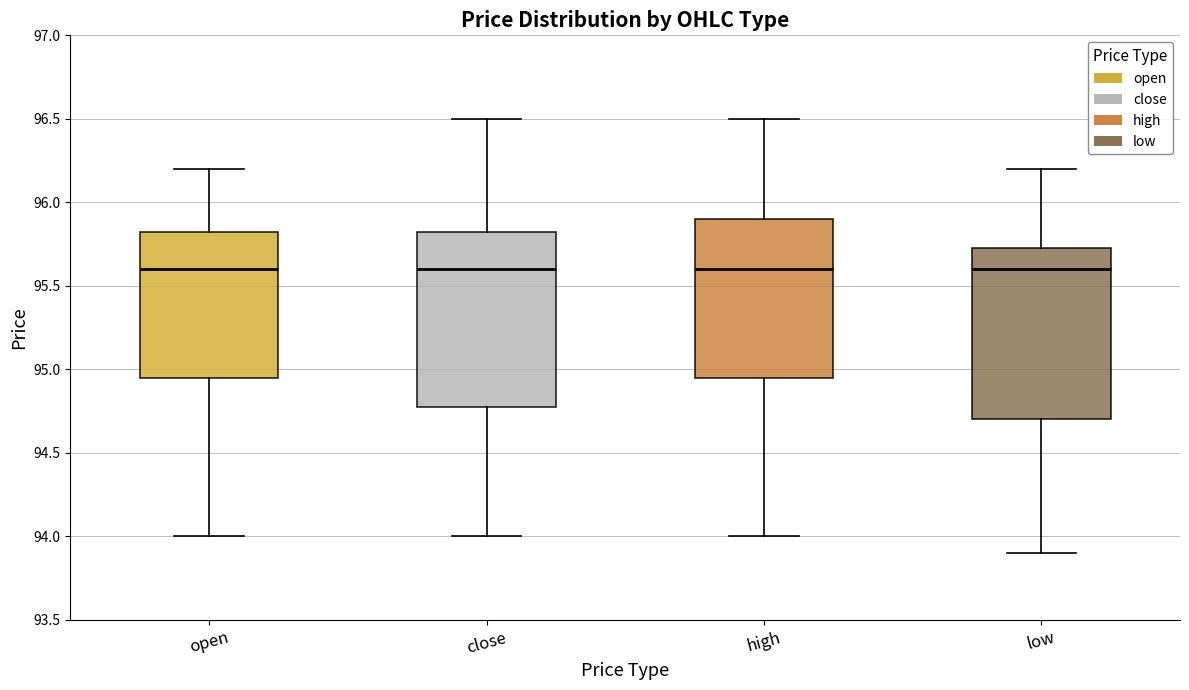

Reading left to right, transcribe this box plot: for each box, give where its median line is, the range the box spans, and where its two whiskers end, as read against the y-axis. The values are not printed on the chart, so give them approximately, as read against the axis.

open: median 95.60, box 94.95 to 95.85, whiskers 94.00 to 96.20
close: median 95.60, box 94.80 to 95.85, whiskers 94.00 to 96.50
high: median 95.60, box 94.95 to 95.90, whiskers 94.00 to 96.50
low: median 95.60, box 94.70 to 95.75, whiskers 93.90 to 96.20